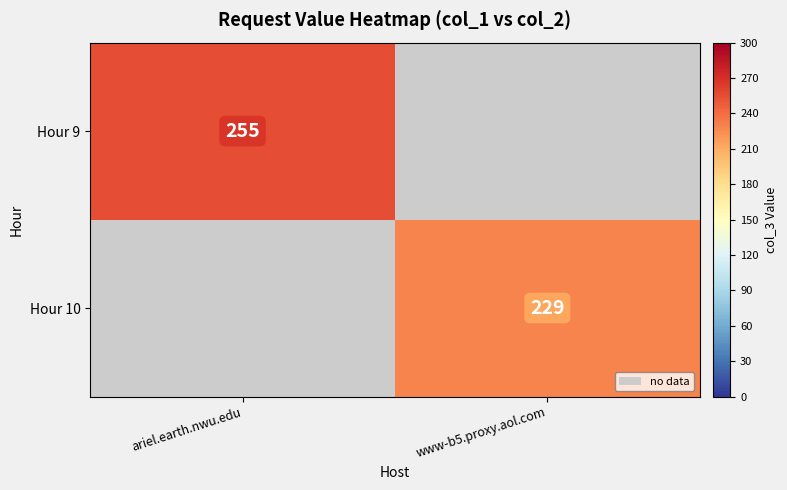

True or false: Hour 10 has a value of 229 at www-b5.proxy.aol.com.

True